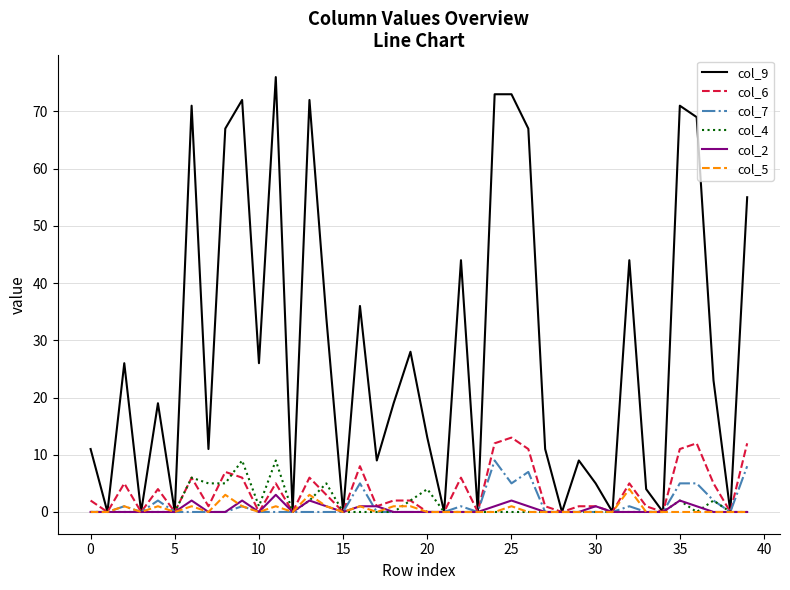

Which series has the largest total across all categories?

col_9